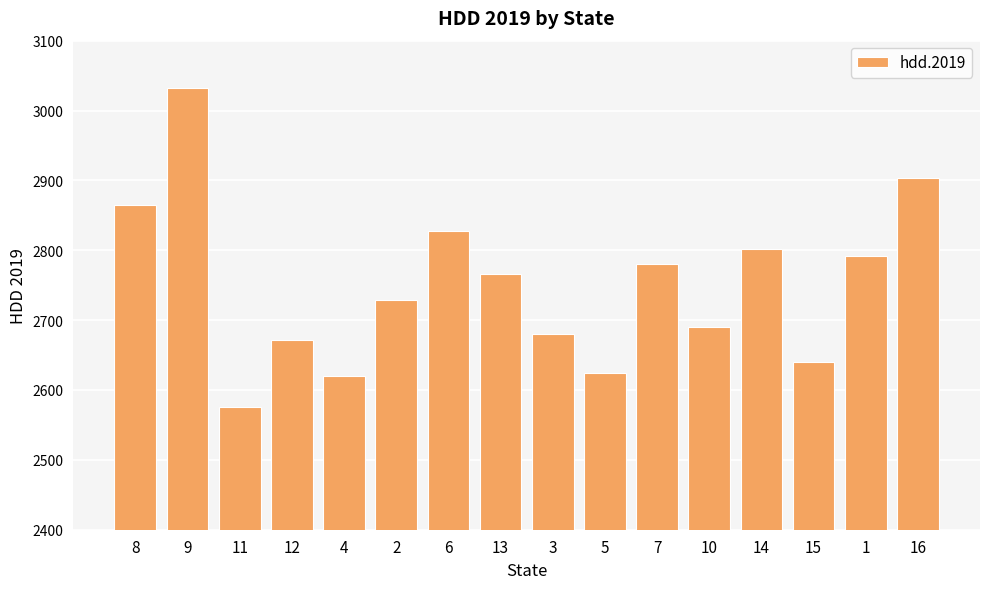

What is the value of the 9th bar from the left?

2680.5